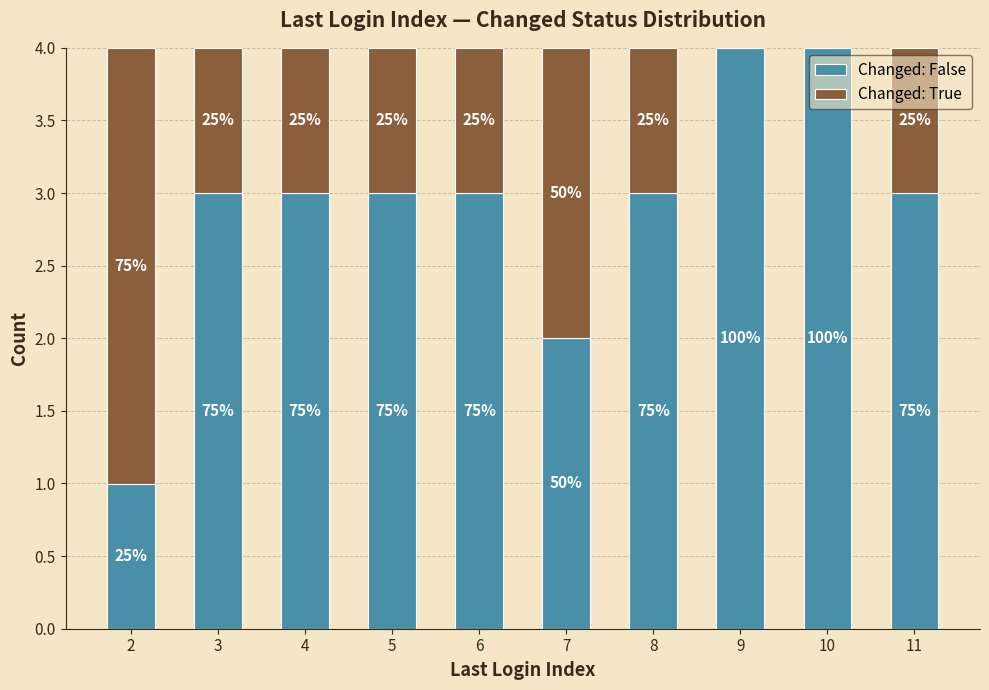

Rank the categories by Changed: False value from lowest to highest.

2, 7, 3, 4, 5, 6, 8, 11, 9, 10